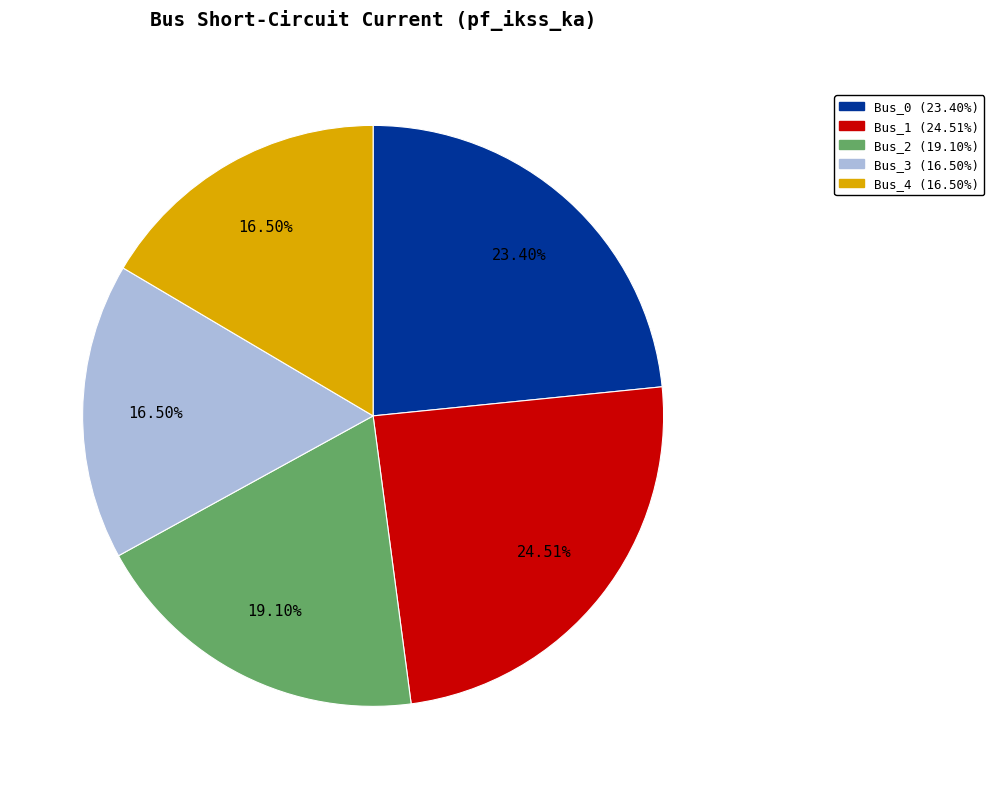

How much of the chart is everything except Bus_4?

83.5%